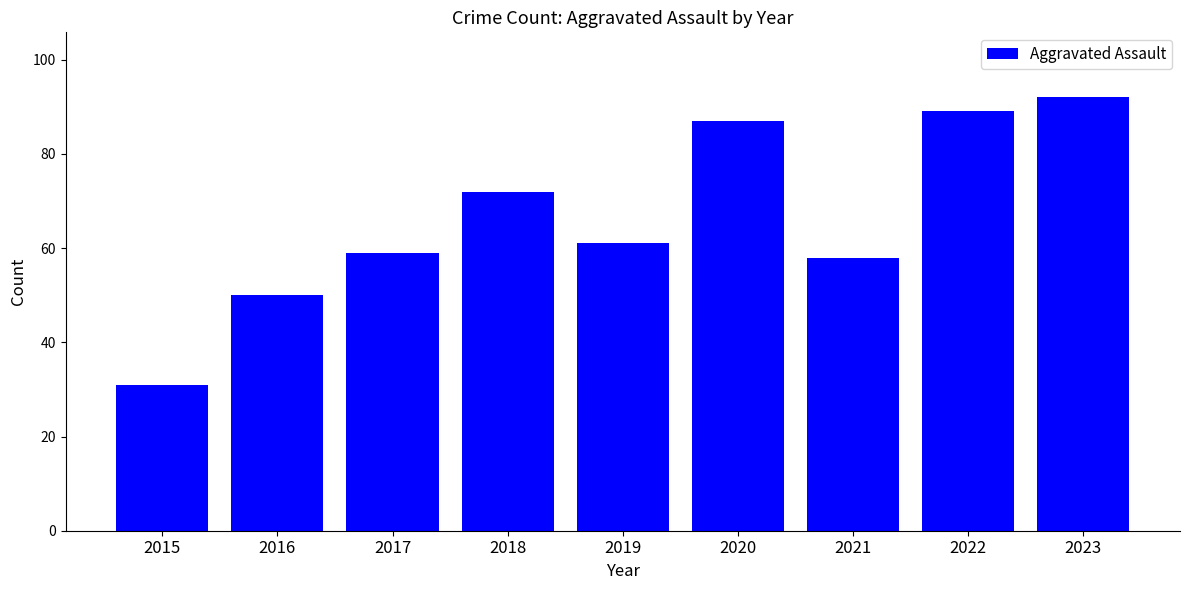

At which category does the chart reach its minimum across all series?

2015